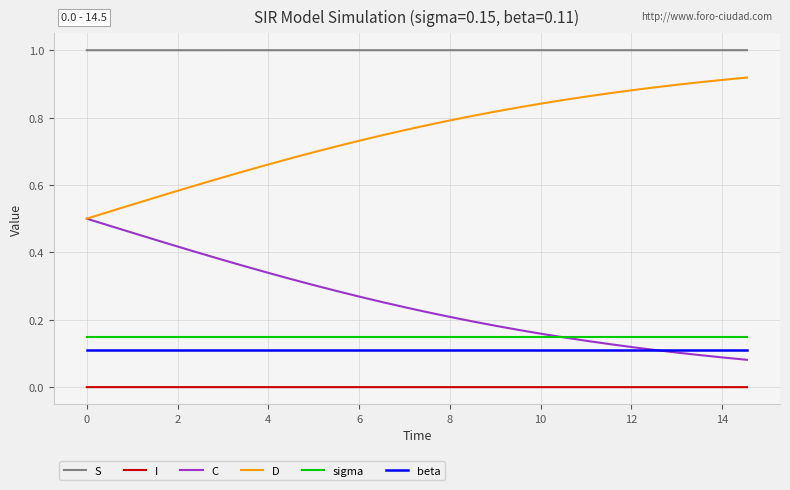

What is the greatest value displayed?

1.0